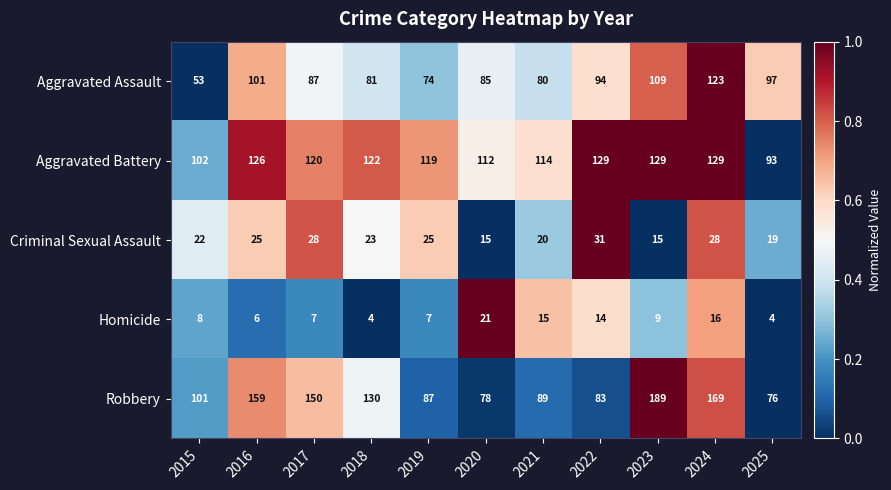

Which series has the largest total across all categories?

Robbery